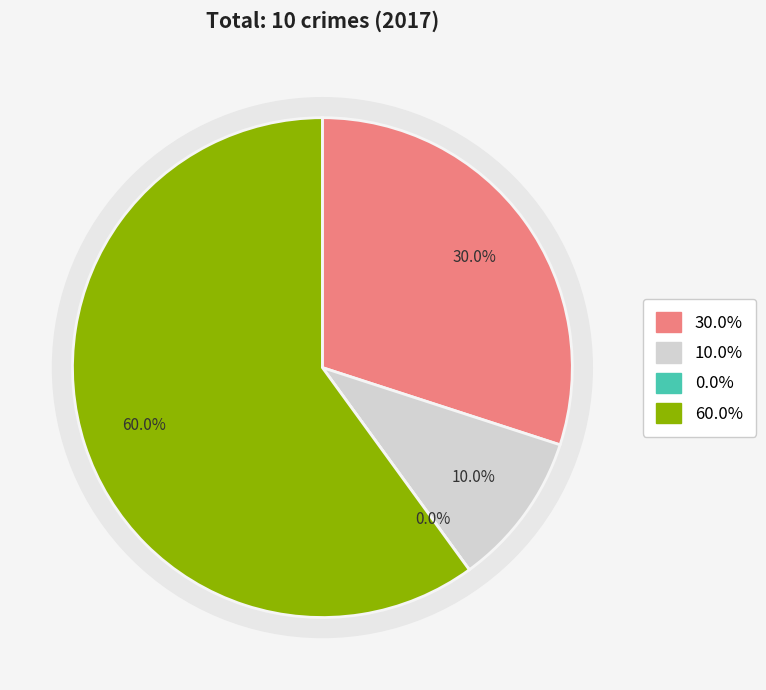

Is it true that Aggravated Assault is 21% of the pie?

False